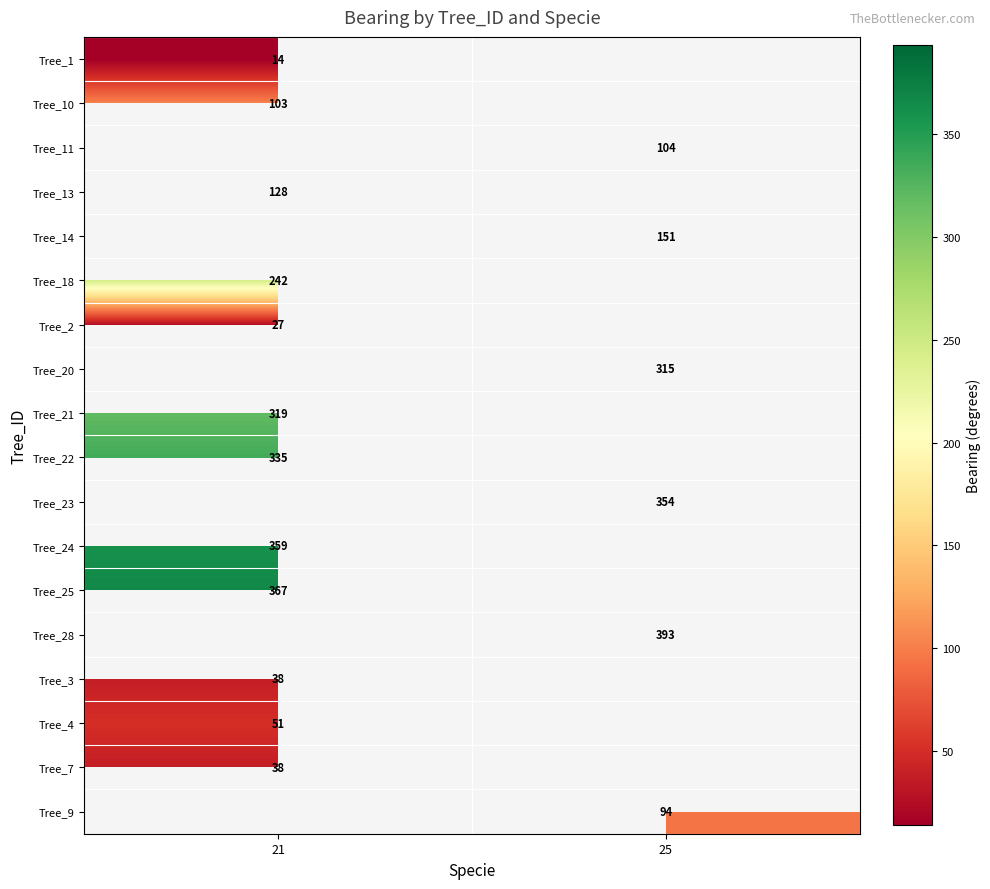

What is the greatest value displayed?

393.0